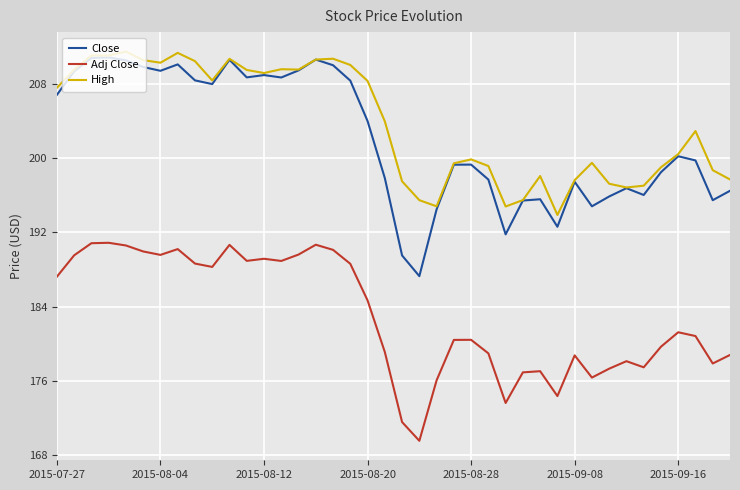

True or false: Close and Adj Close cross at least once.

False